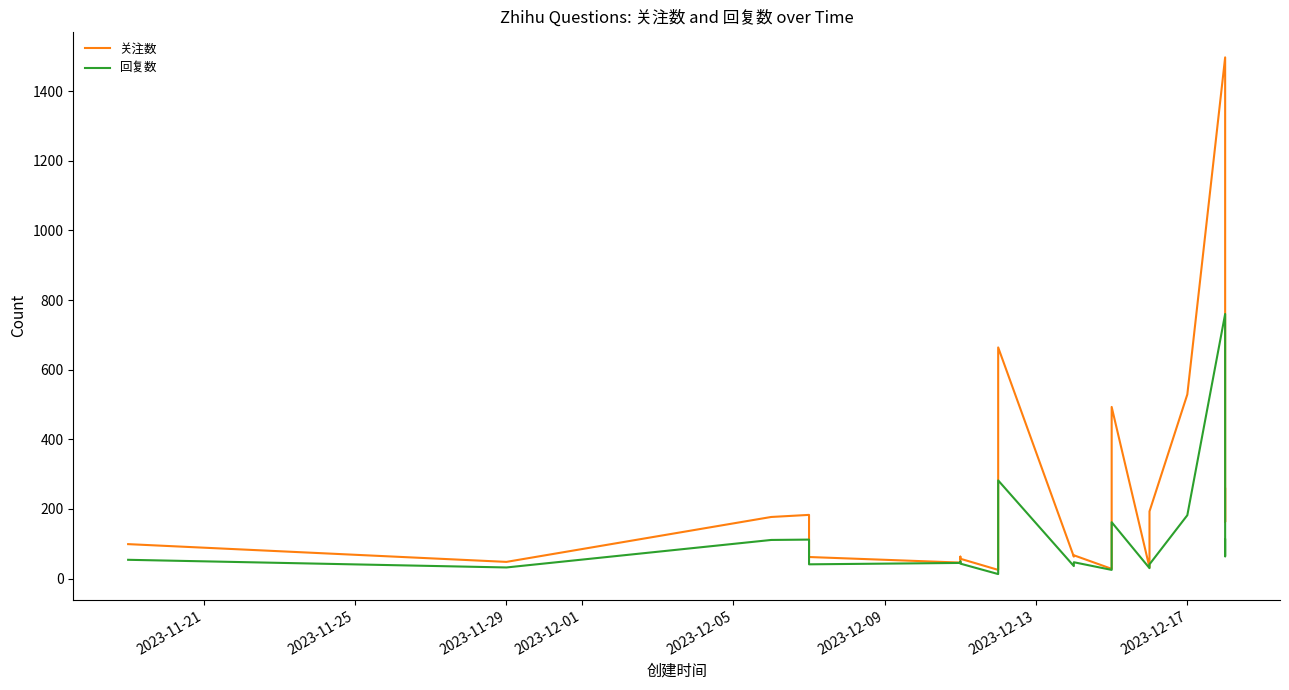

Which series has the largest range (max minus min)?

关注数